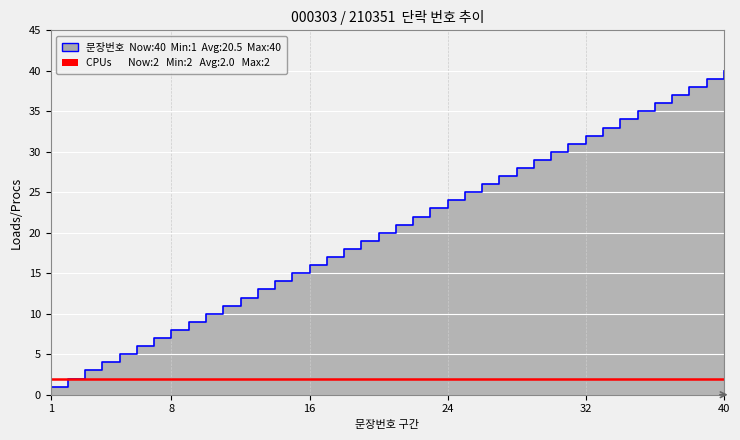

Is it true that the value at 35 is 35?

True